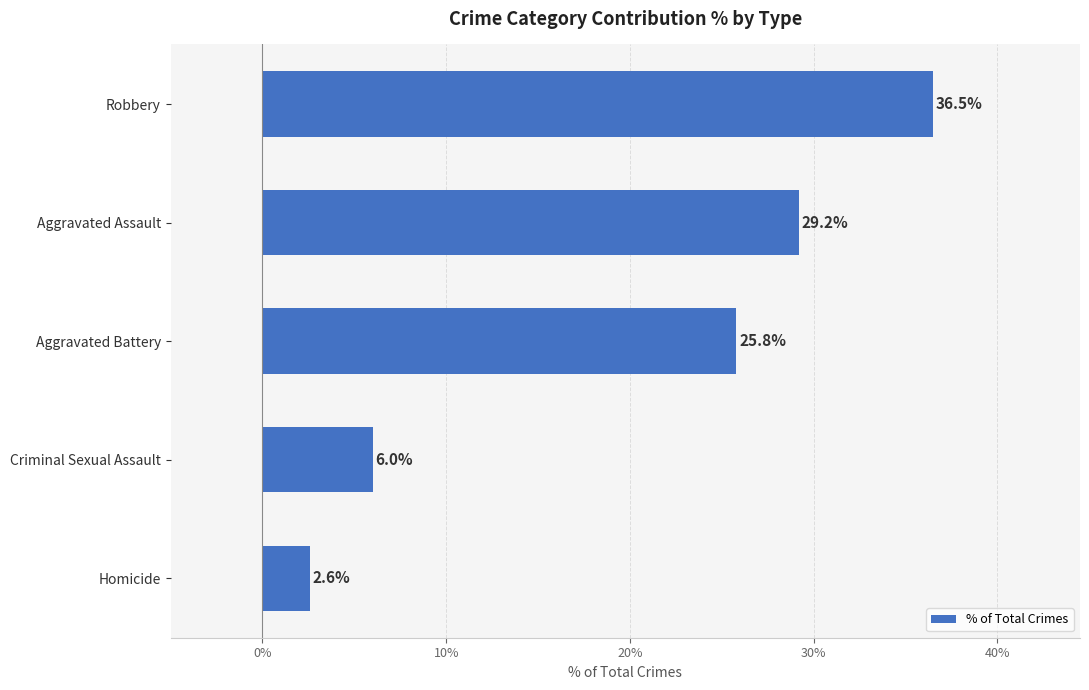

Reading top to bottom, extract all data points from this chart.

Robbery=36.5	Aggravated Assault=29.2	Aggravated Battery=25.8	Criminal Sexual Assault=6.0	Homicide=2.6